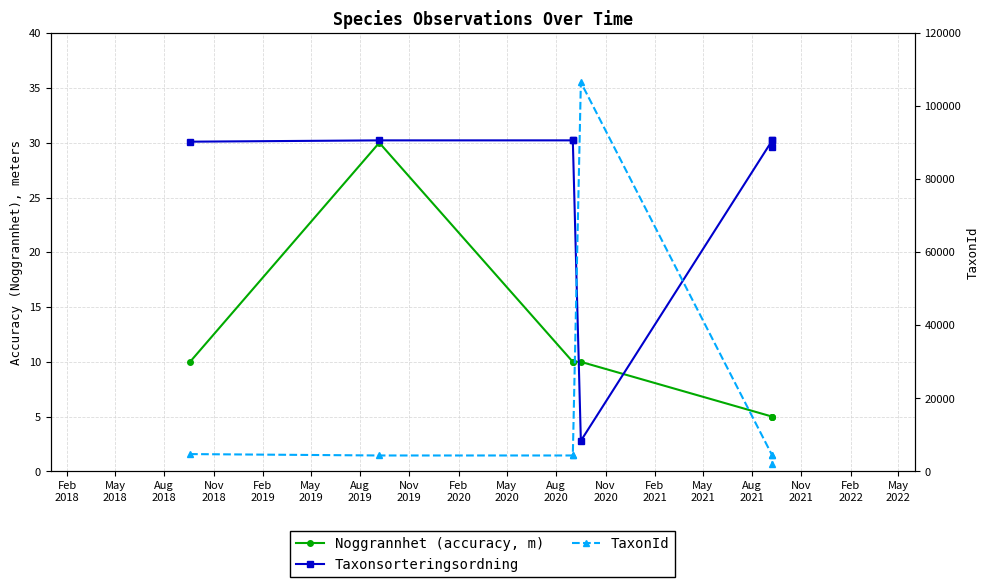

After their last crossing, which series has the higher values: Taxonsorteringsordning or TaxonId?

Taxonsorteringsordning